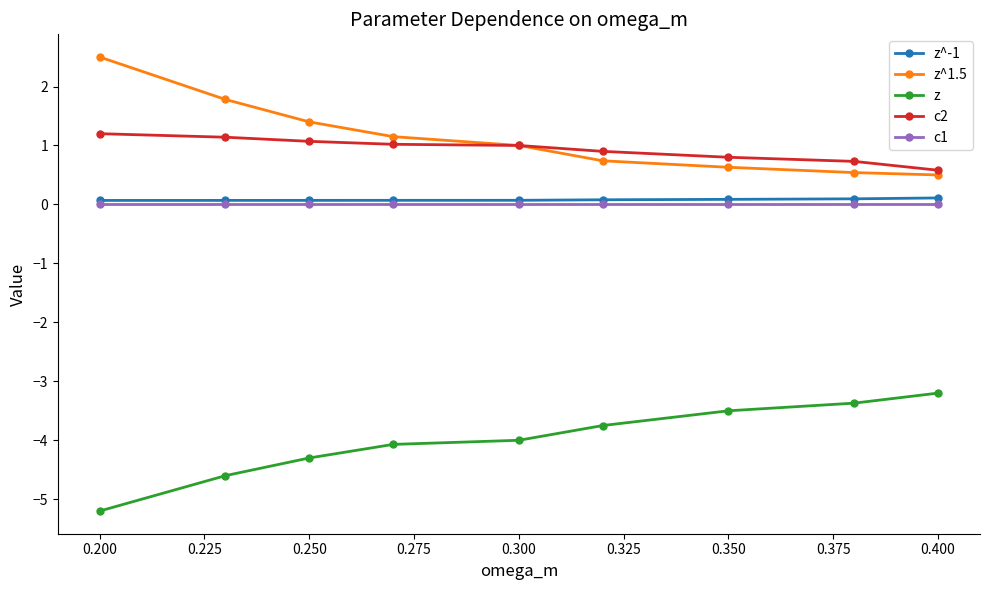

What is the smallest value displayed?

-5.2